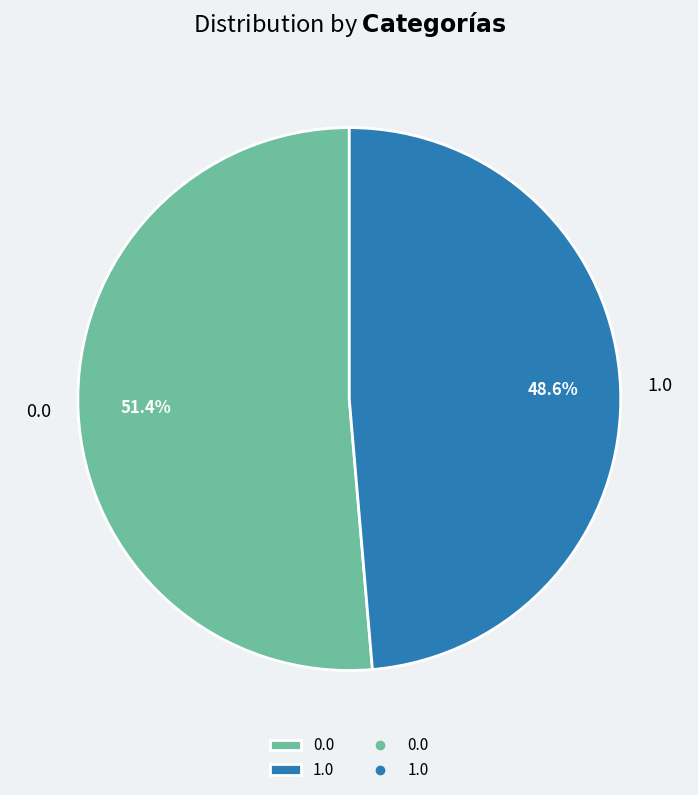

To the nearest percent, what portion does 0.0 represent?

51%